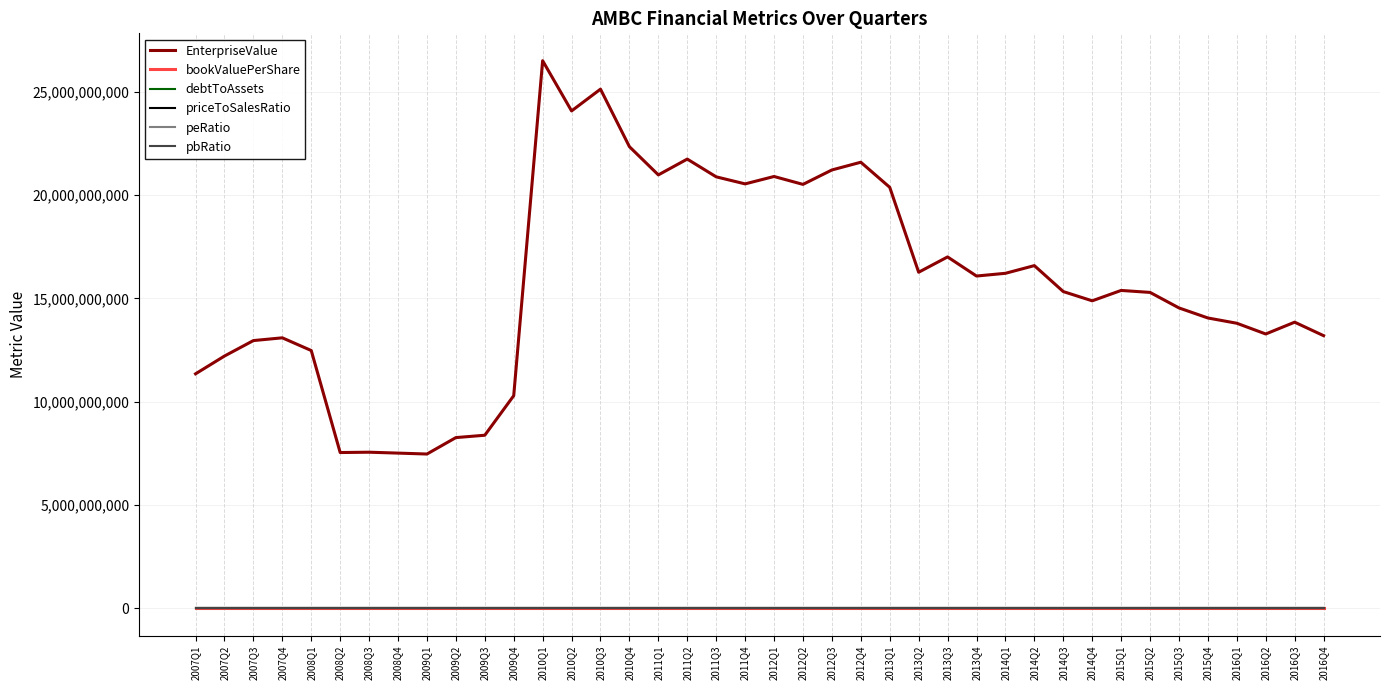

Which series changed the most between 2012Q4 and 2014Q2?

EnterpriseValue